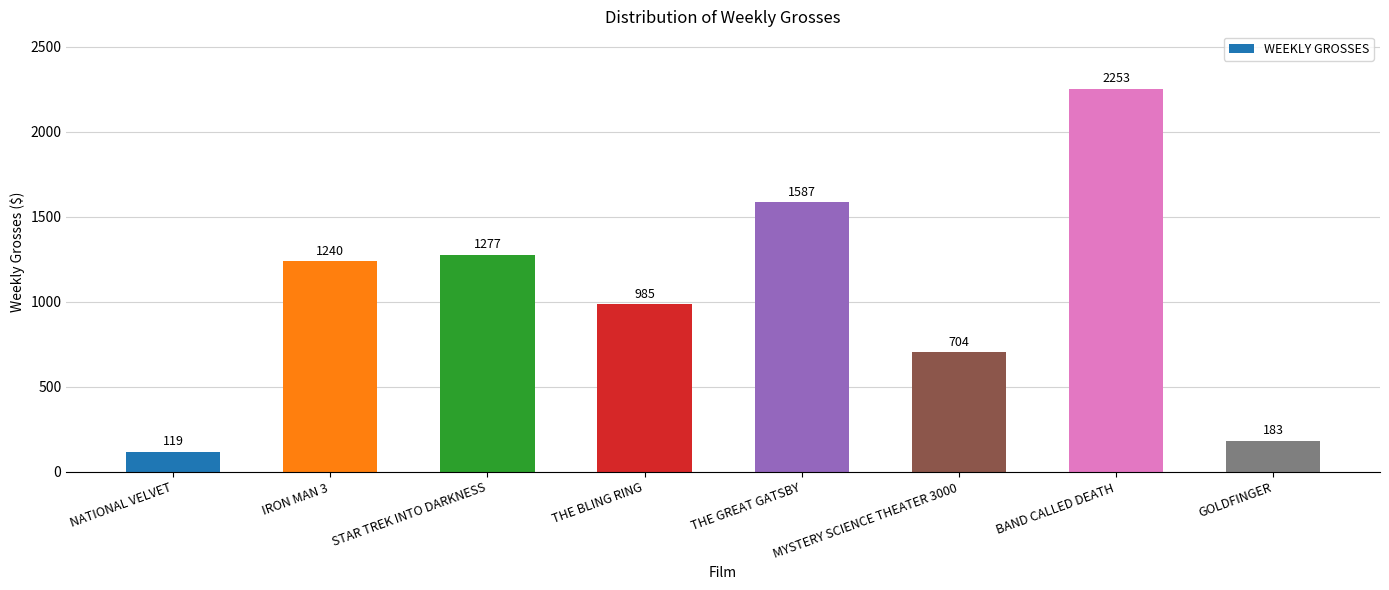

Are the bars horizontal?

No